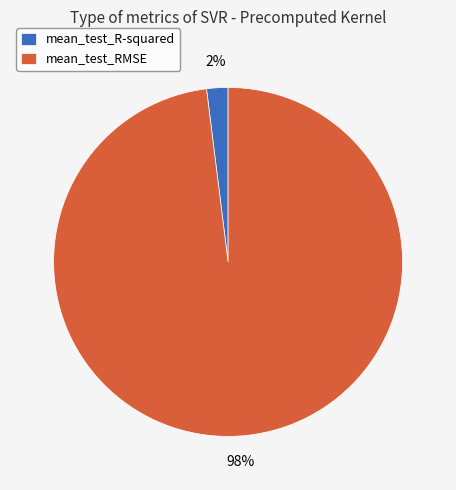

Which slice is the smallest?

mean_test_R-squared